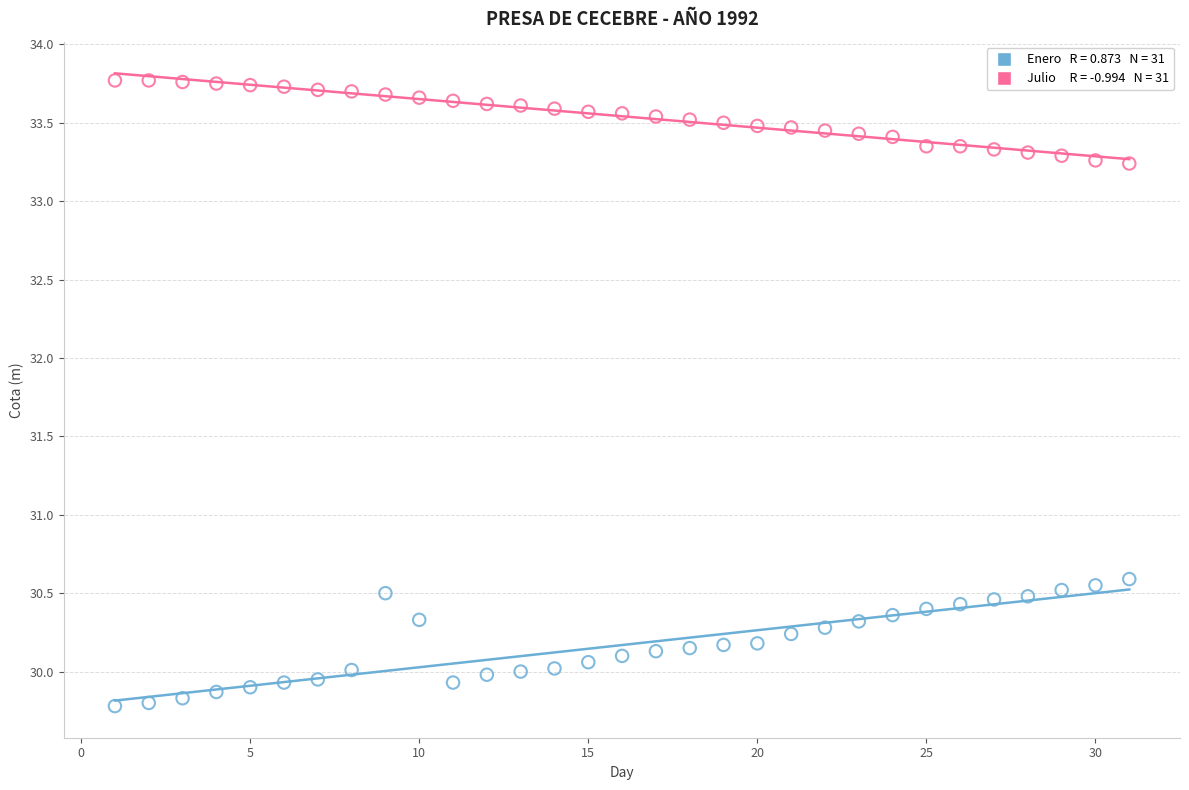

Across all data points, what is the range of X values (max minus min)?

30.0